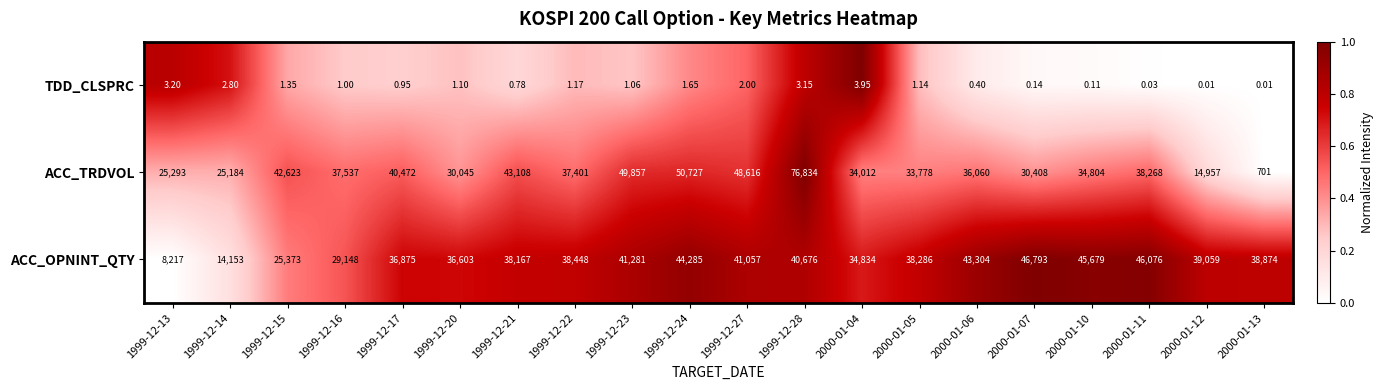

Which series has the largest total across all categories?

ACC_TRDVOL